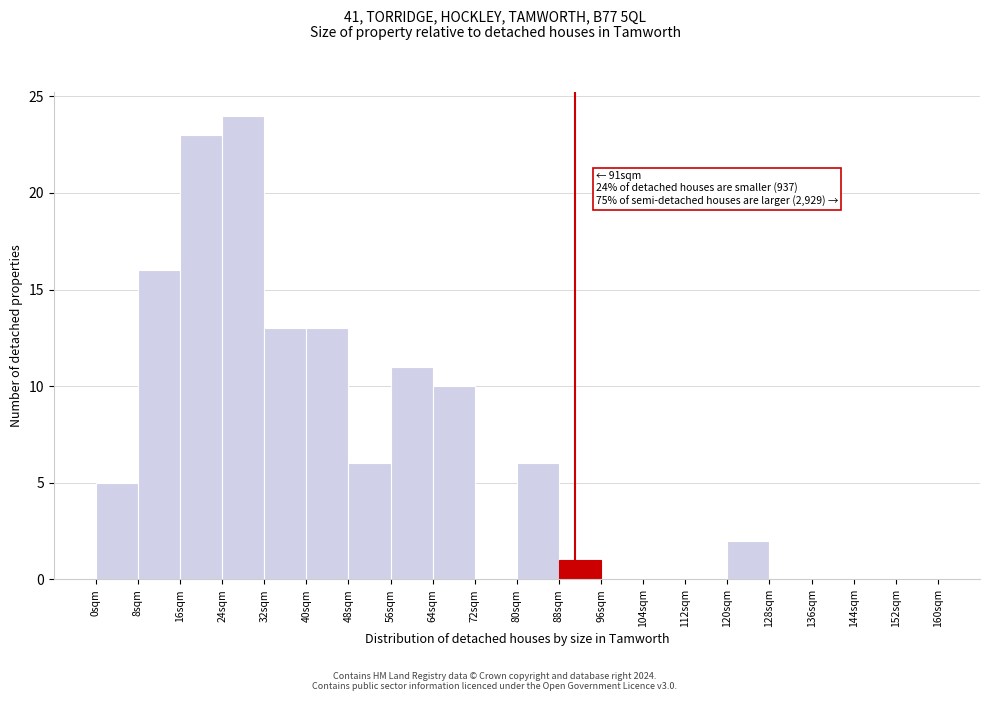

Over which range of the x-axis is the bar tallest?

24 to 32